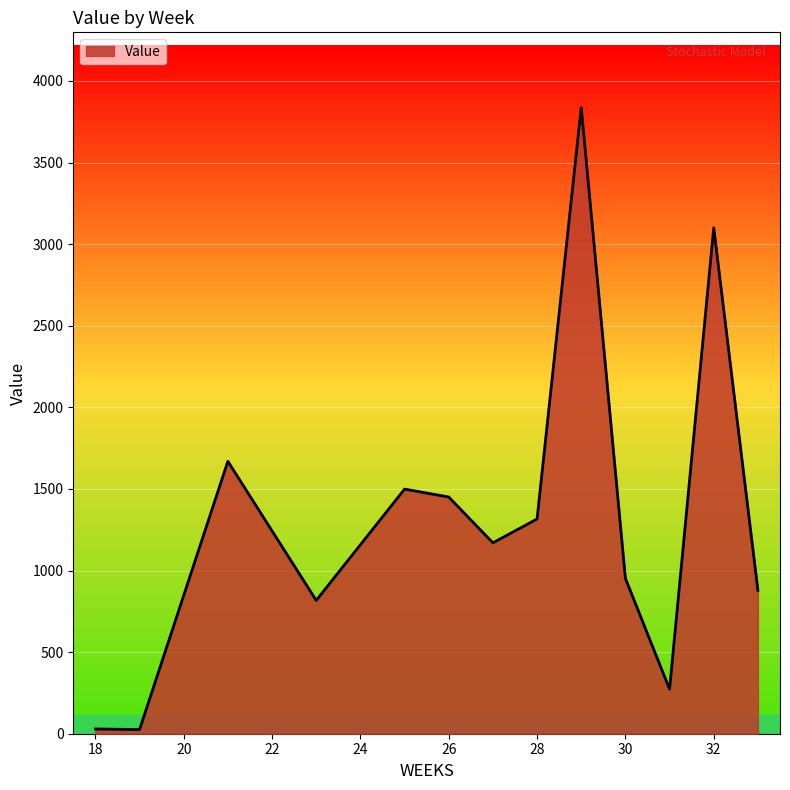

What is the difference between the maximum and minimum values?

3812.2